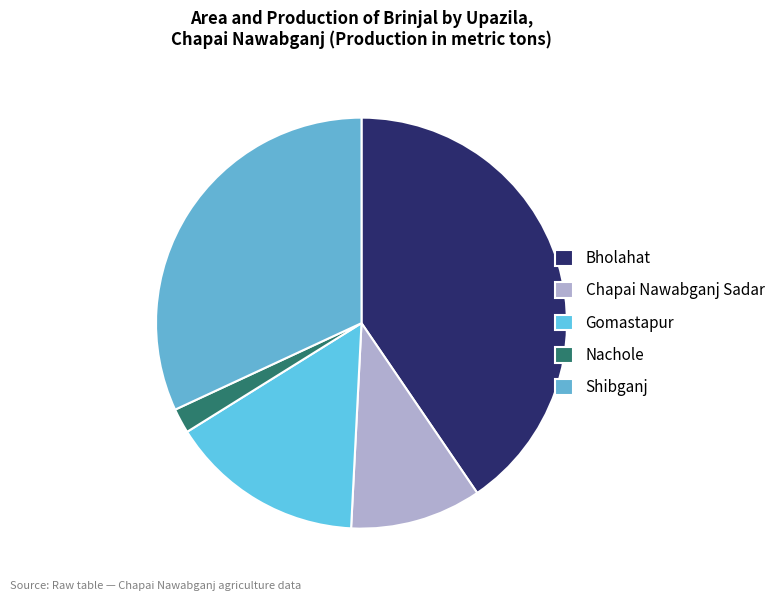

Does any single category account for the majority?

No